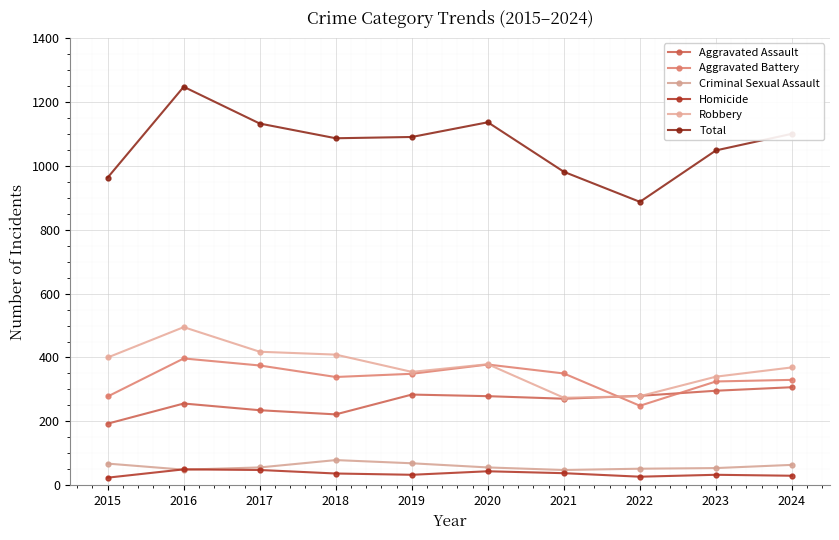

Which series has the widest spread of values?

Total